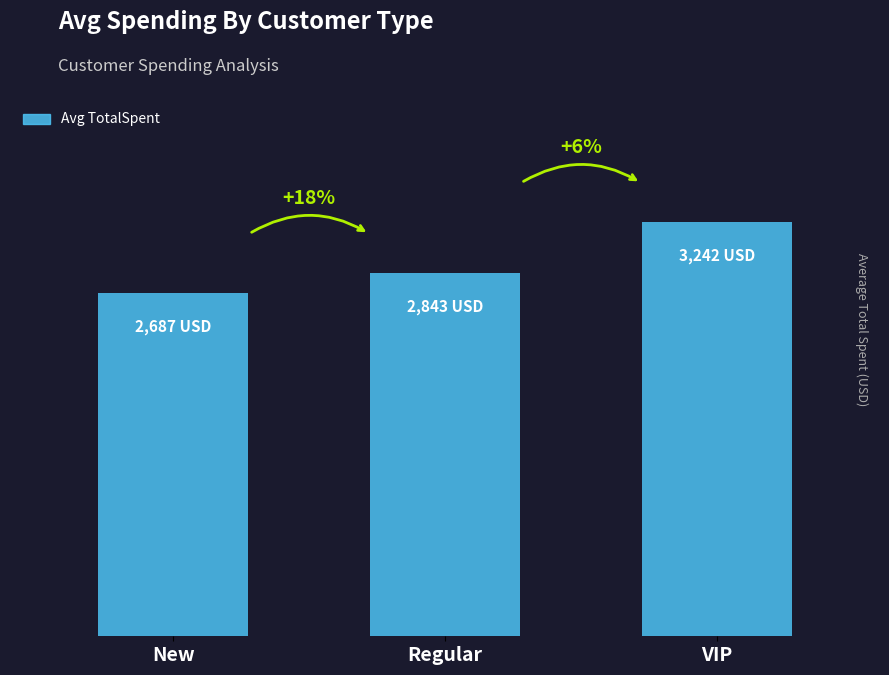

What value does the data have at VIP?

3241.8